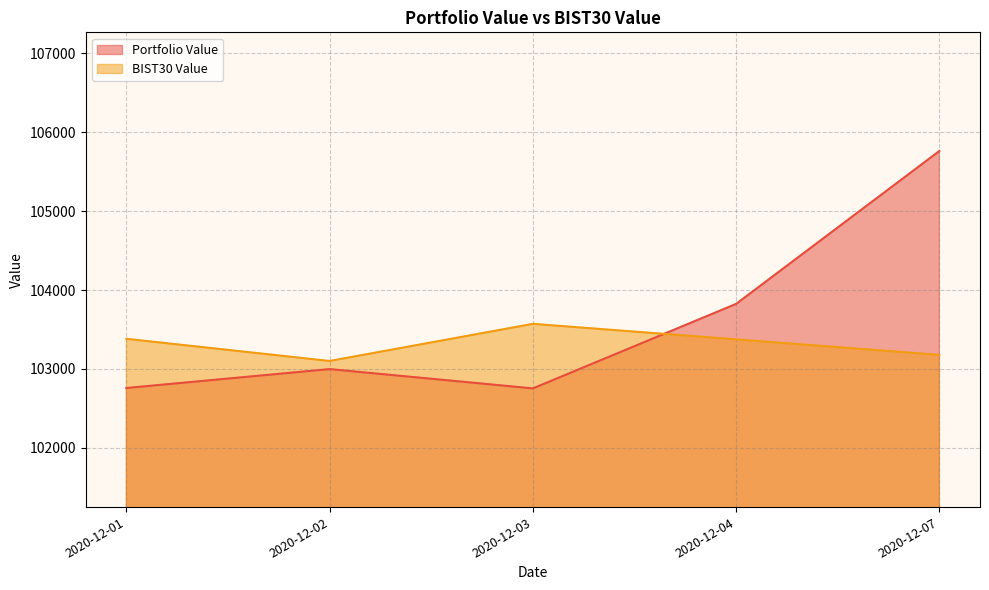

Which series has the widest spread of values?

Portfolio Value